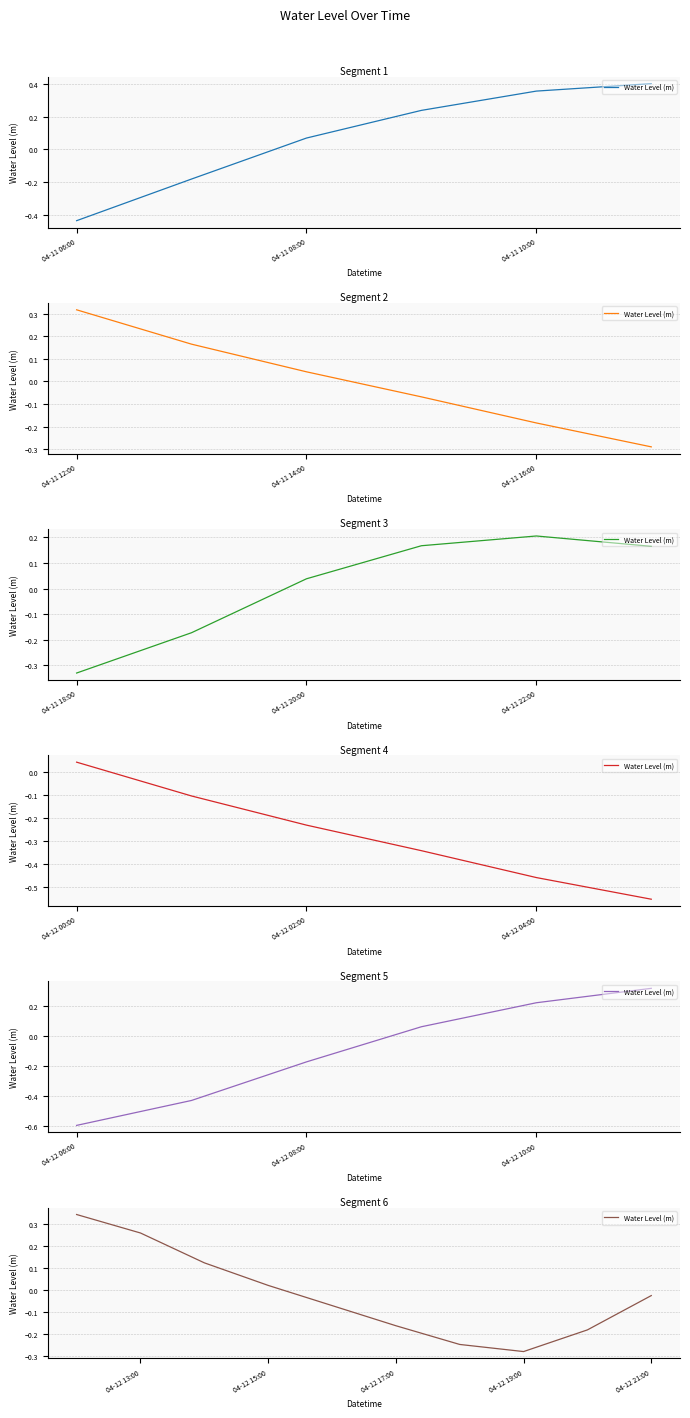

How many data points are above 0?

4